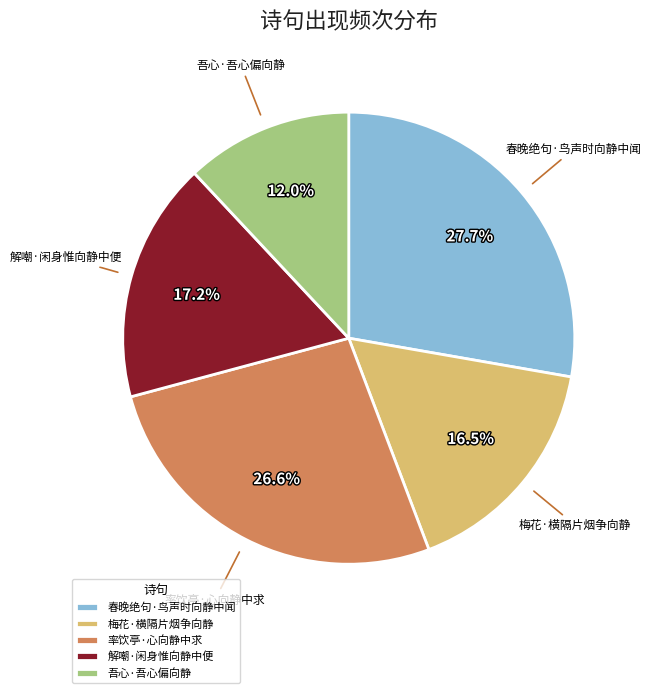

How many segments does this pie chart have?

5